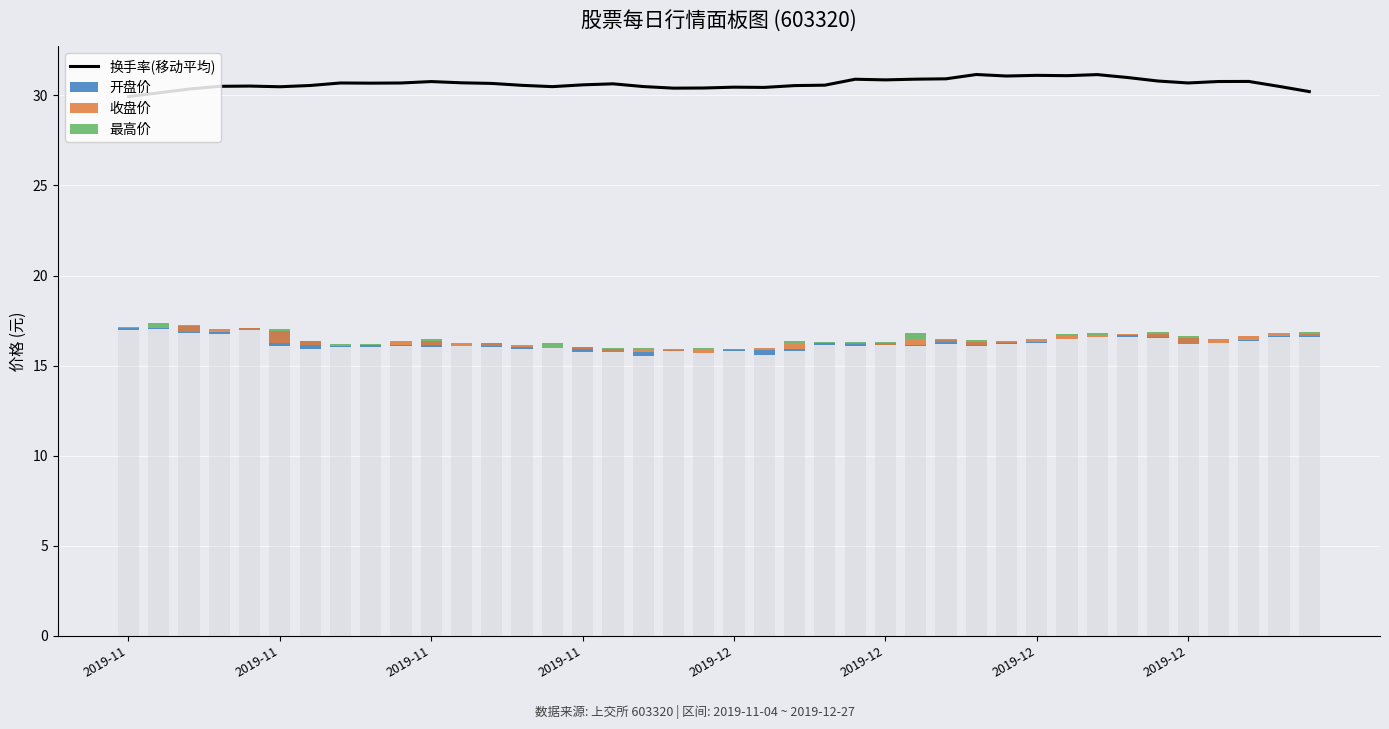

Is the value of 换手率(移动平均) at 36 greater than the value of 最高价 at 26?

Yes